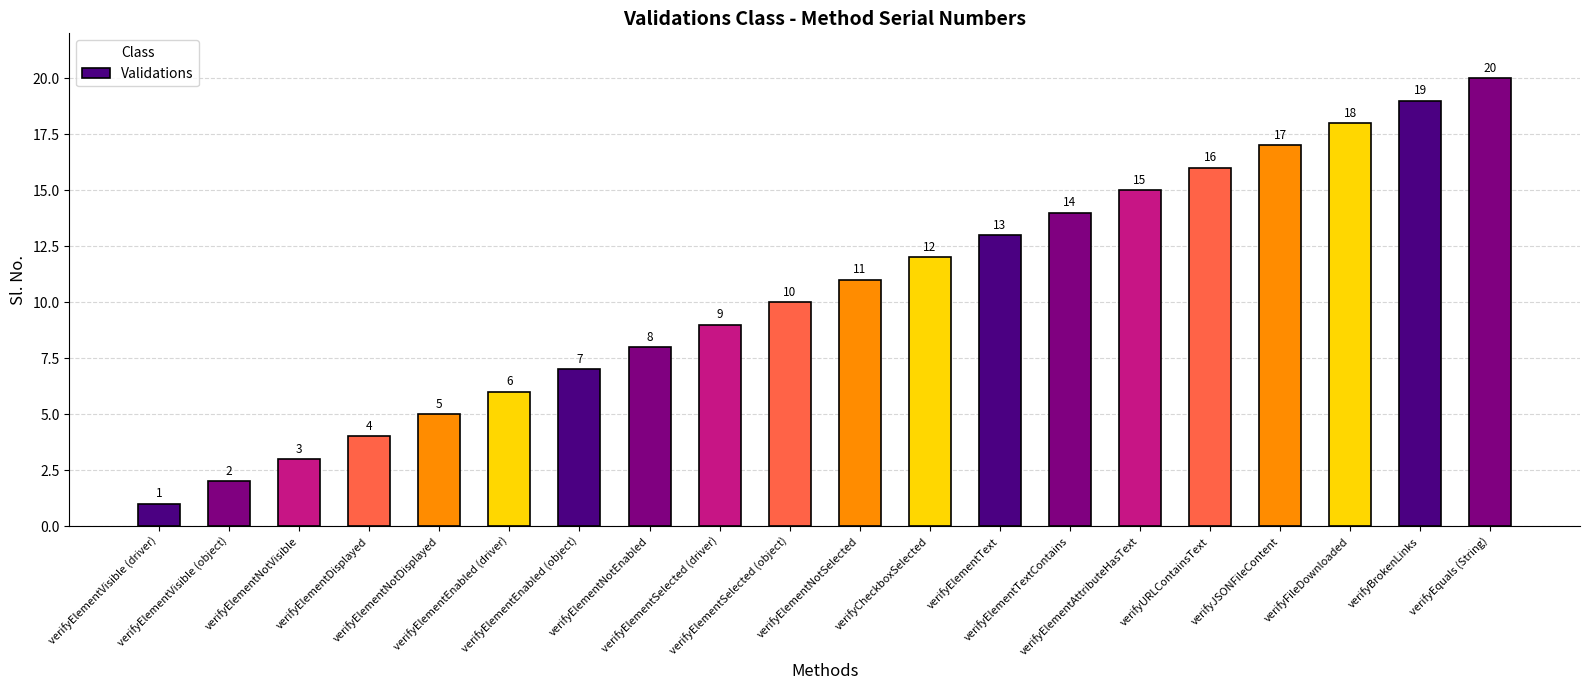

The value at verifyElementEnabled (driver) is 8. True or false?

False